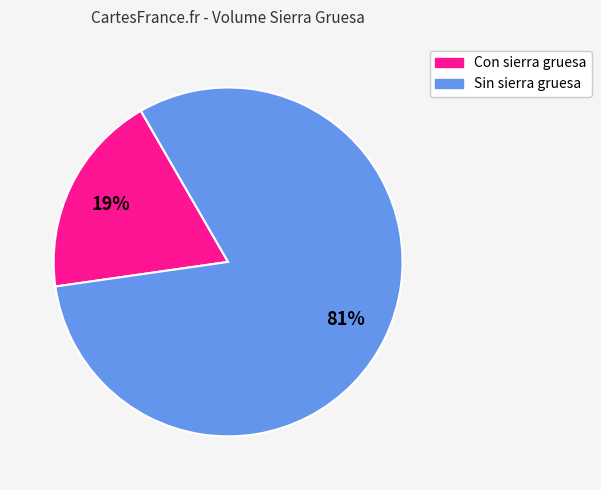

To the nearest percent, what is the difference between the largest and smallest slice percentages?

62%